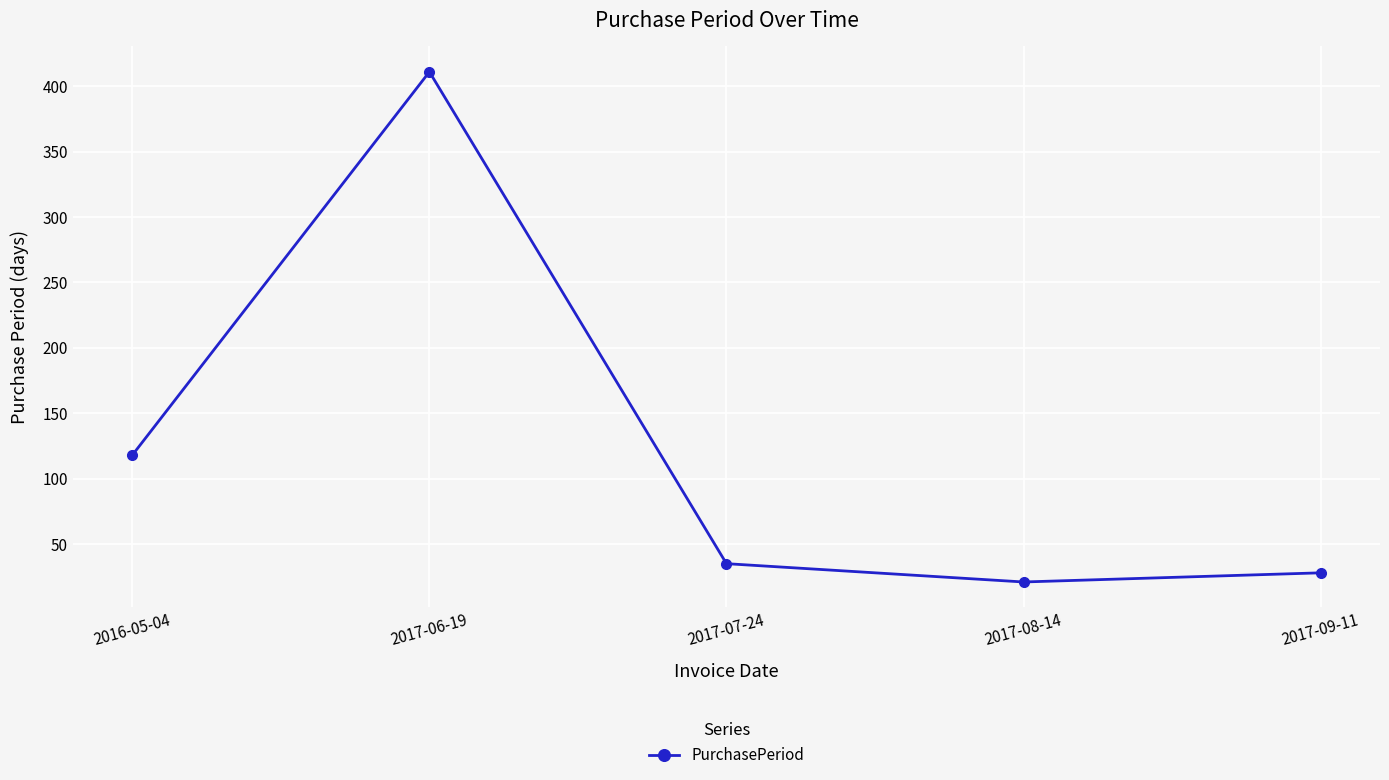

At which category does the chart reach its peak across all series?

2017-06-19